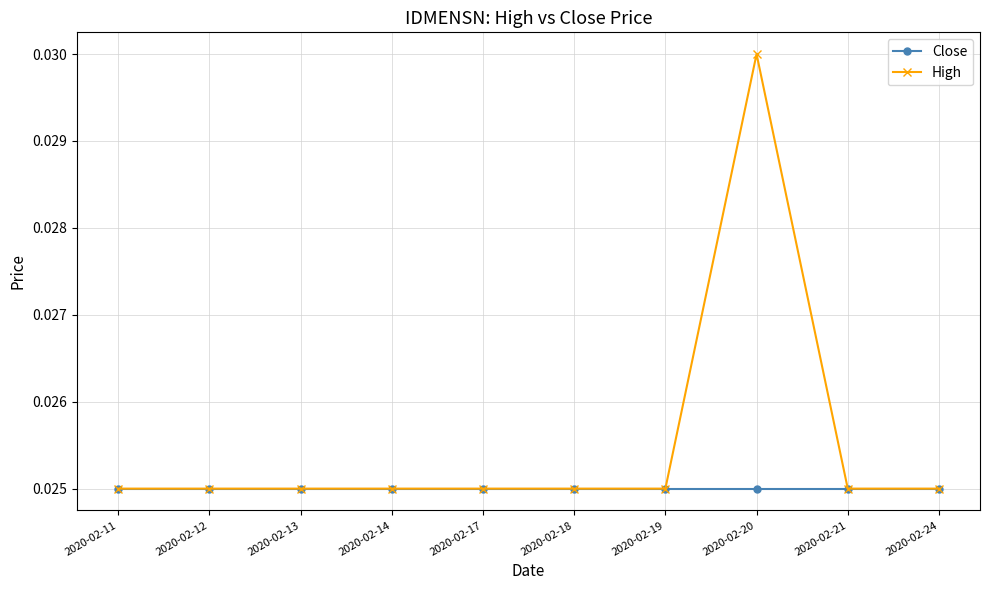

List the series in order of their overall mean, highest first.

High, Close